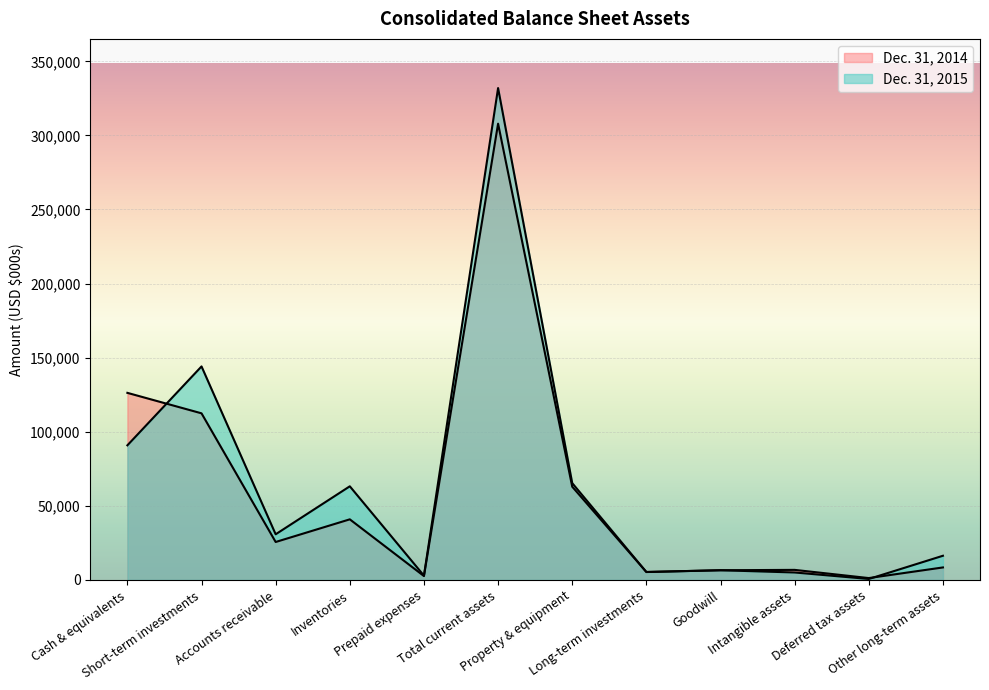

Reading left to right, list all the values displayed in this chart.

Dec. 31, 2015: 90860	144103	30830	63209	2926	331928	65359	5361	6571	5053	672	16341
Dec. 31, 2014: 126266	112452	25630	40918	2646	307912	62942	5389	6571	6812	1283	8457